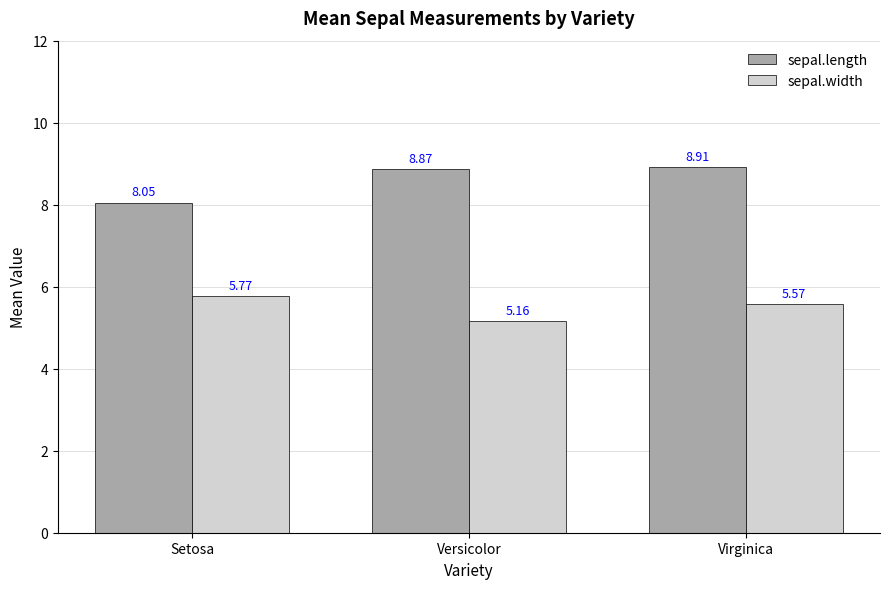

What is the difference between the sepal.length values at Versicolor and Setosa?

0.8